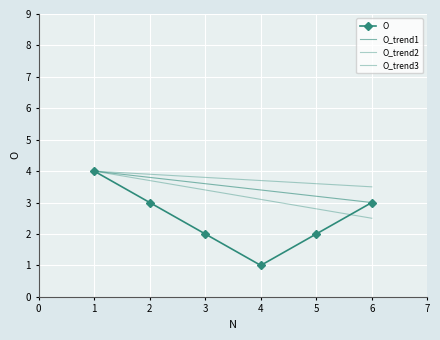

Is it true that the value at 3 is 2?

True